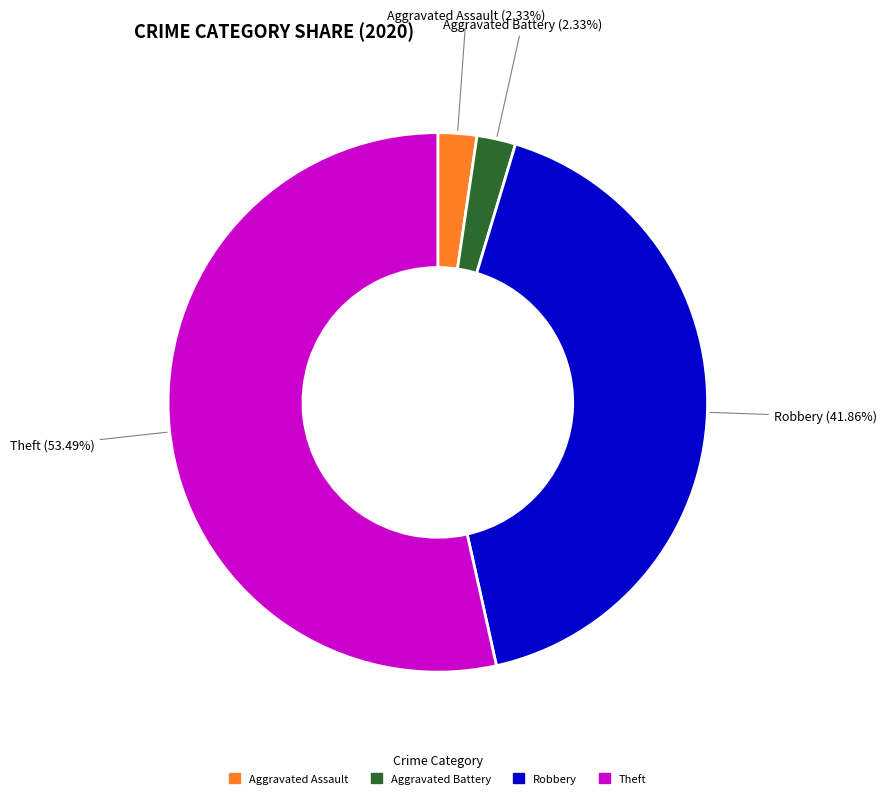

Is there a majority slice in this chart?

Yes